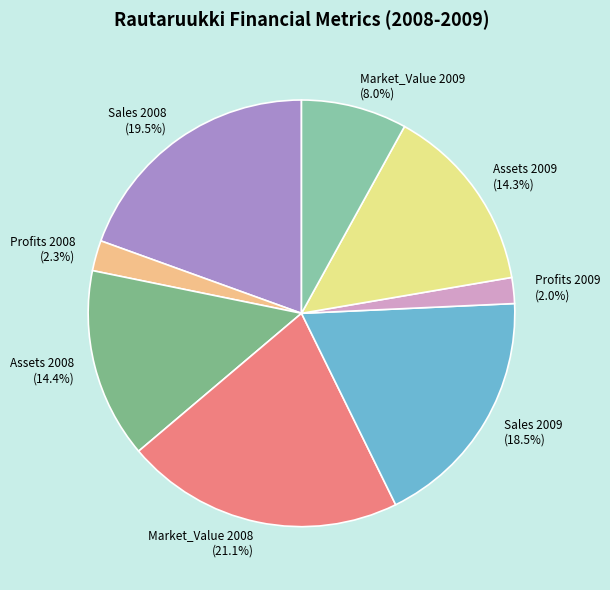

To the nearest percent, what portion does Assets 2008 represent?

14%